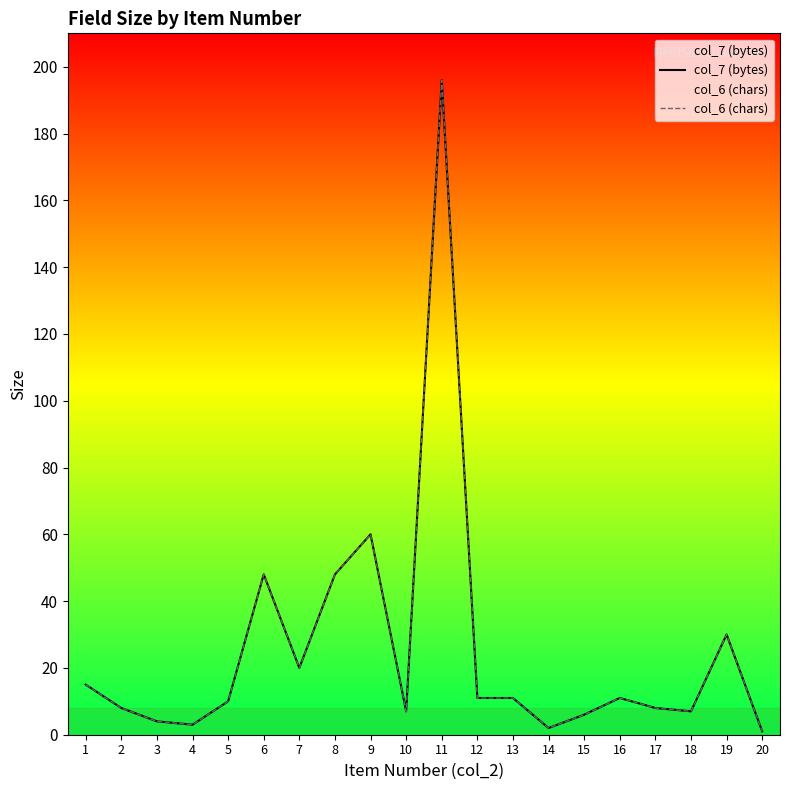

What is the maximum value for col_6 (chars)?

196